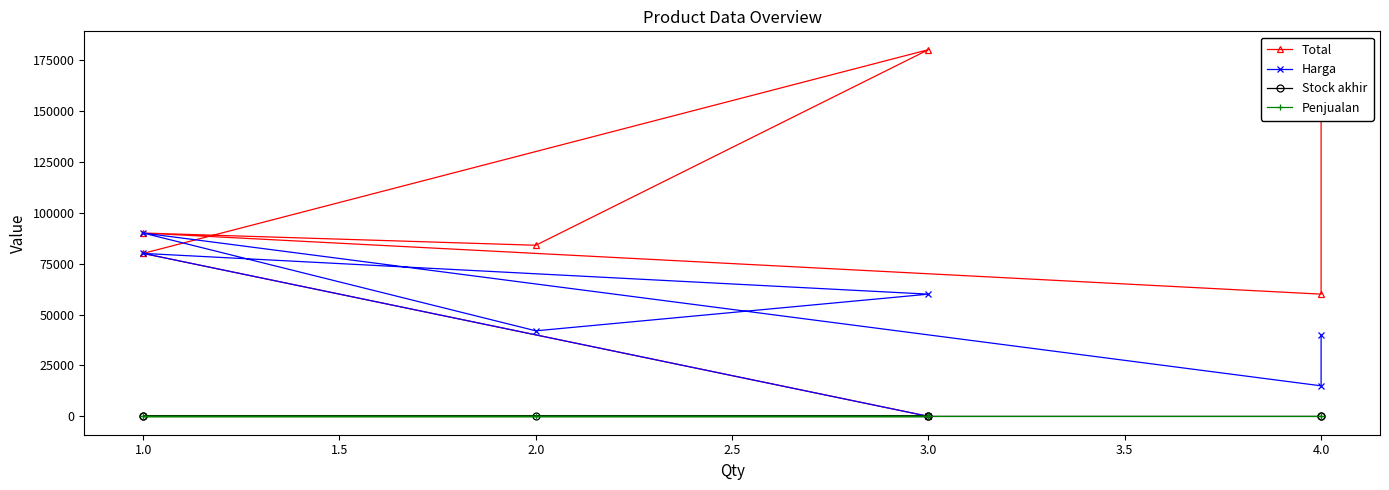

What is the difference between the maximum and minimum values in the Harga series?

89993